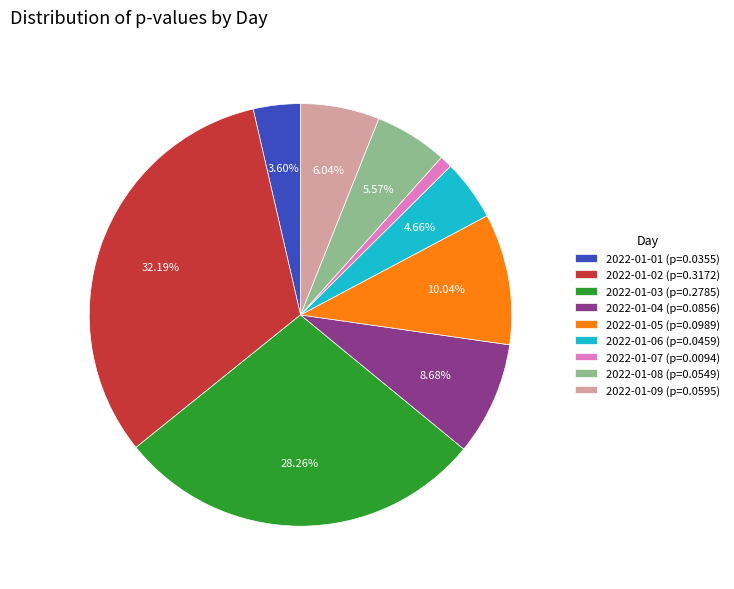

Is 2022-01-06 the majority of the pie?

No